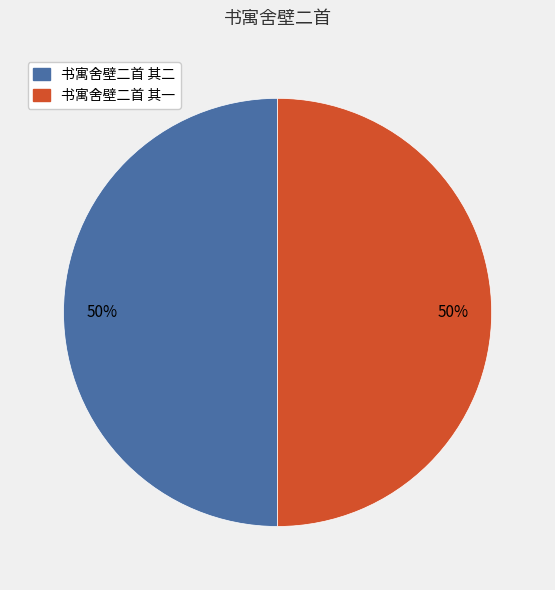

Is the sum of 书寓舍壁二首 其一 and 书寓舍壁二首 其二 greater than half?

Yes